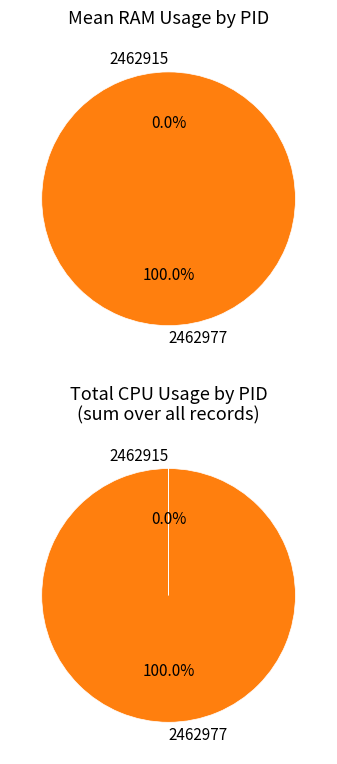

Is the sum of 2462977 and 2462915 greater than half?

Yes